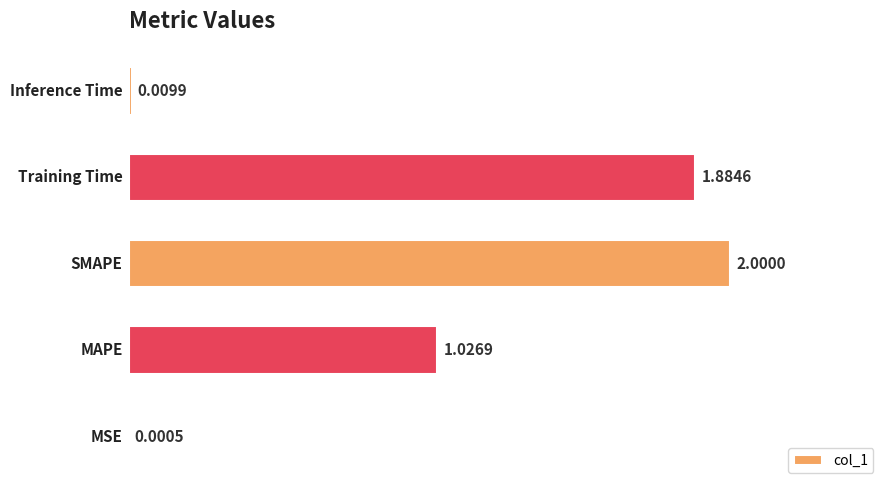

What is the sum of all values?

4.9